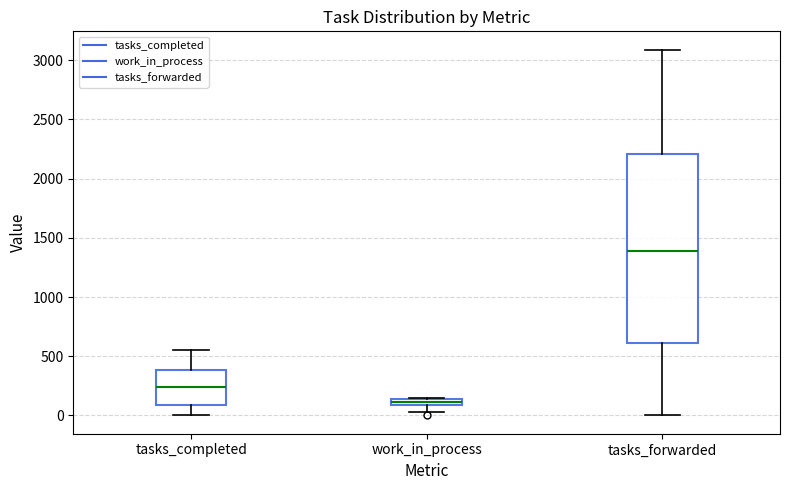

Which box is the tallest, from its lower edge to its upper edge?

tasks_forwarded